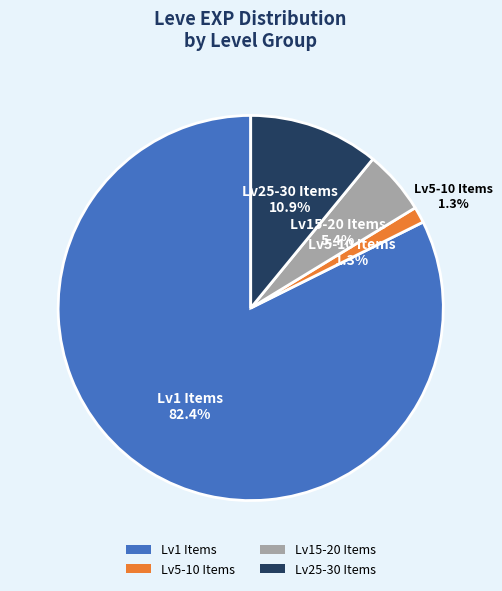

Is Chamomile Tea the majority of the pie?

No